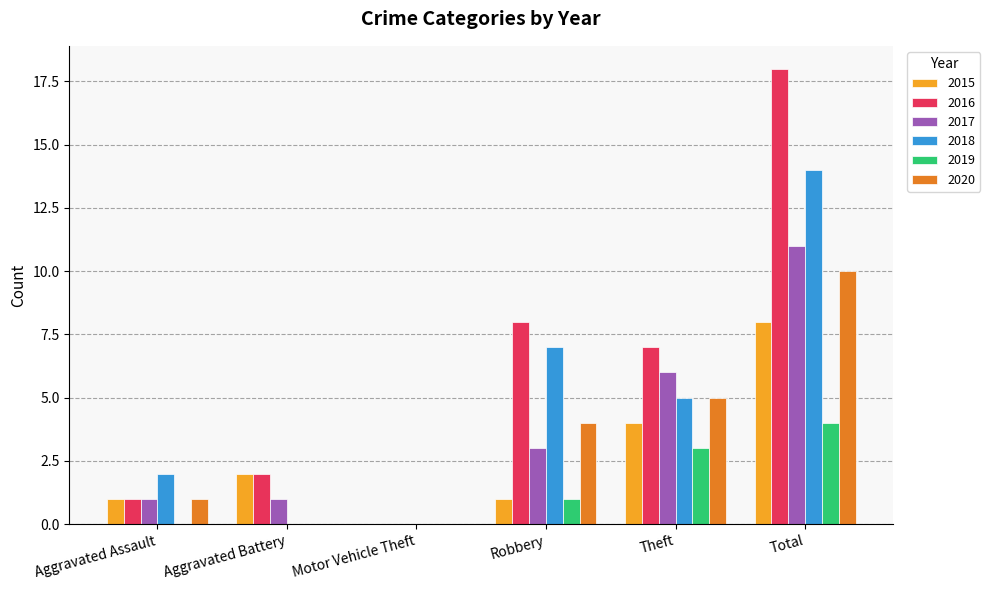

At which category is the sum across all series the highest?

Total